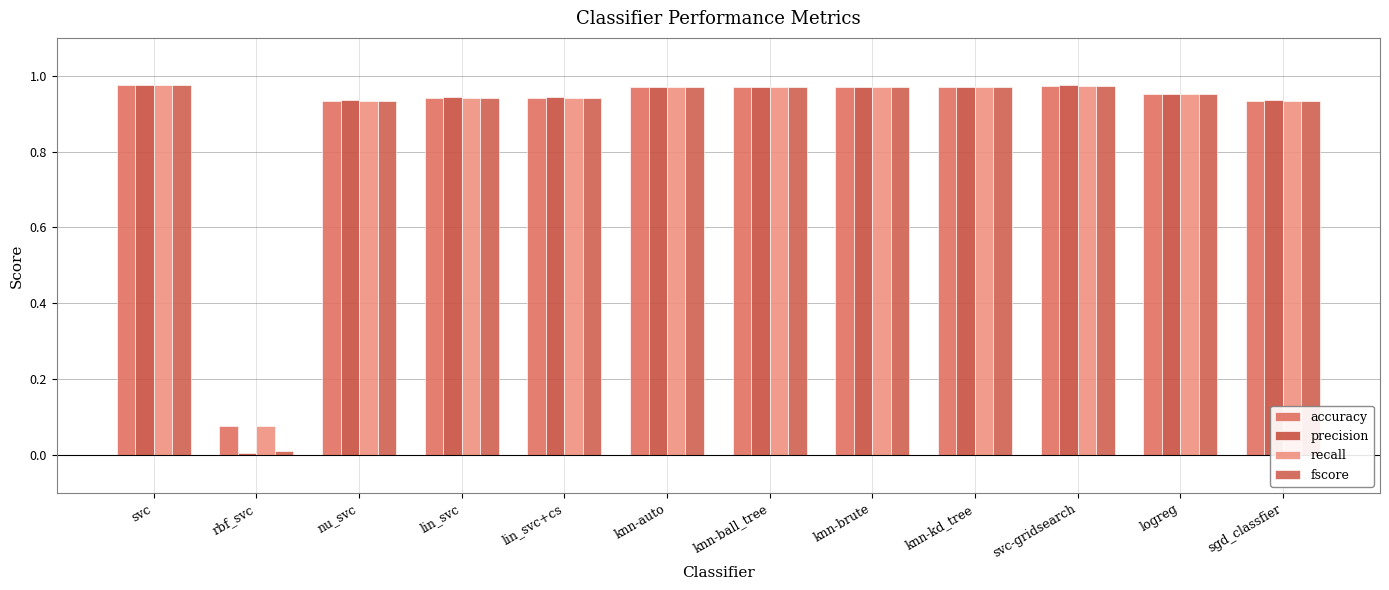

How many bars are there in each group?

4